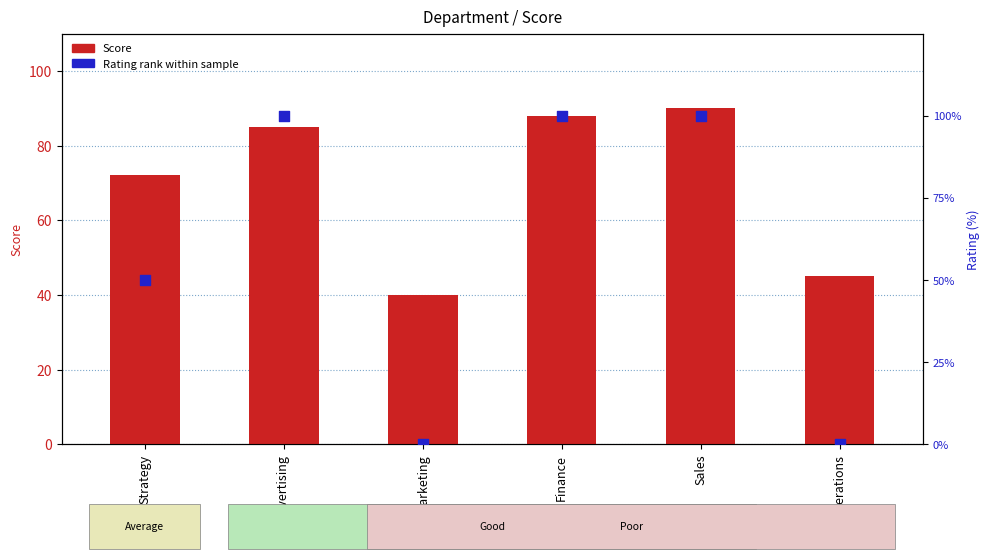

Which series contains the lowest Y value?

Rating rank